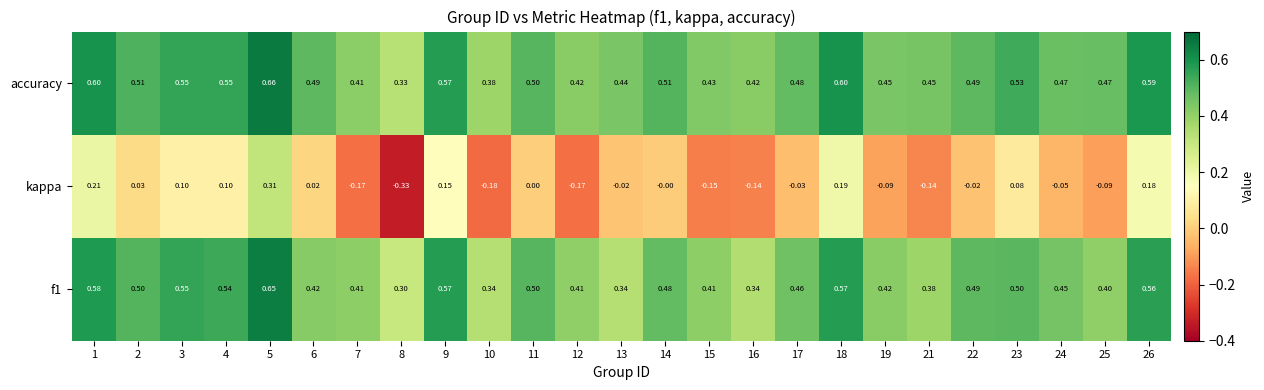

Which series changed the most between 8 and 25?

kappa